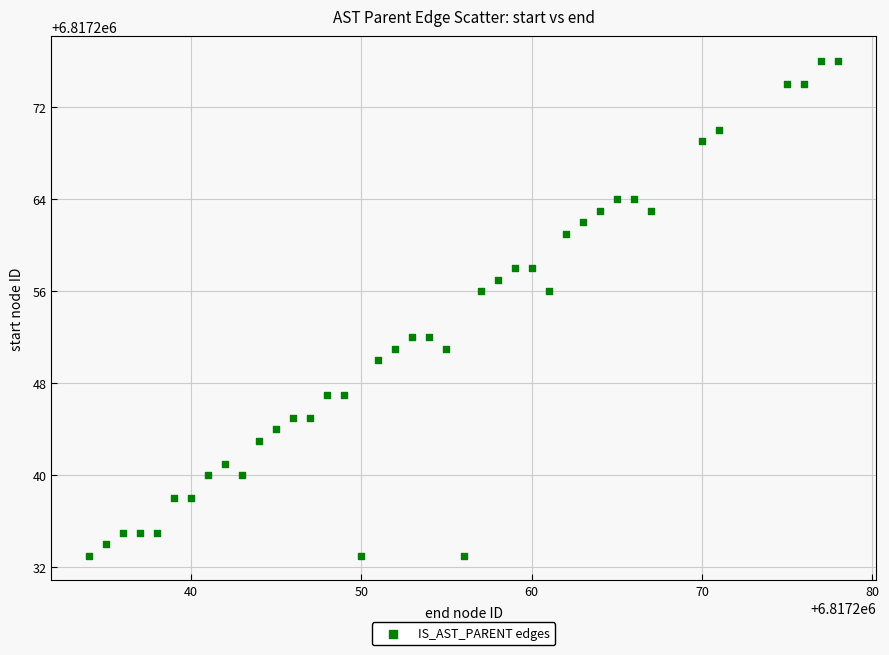

What is the range of X values (max minus min)?

44